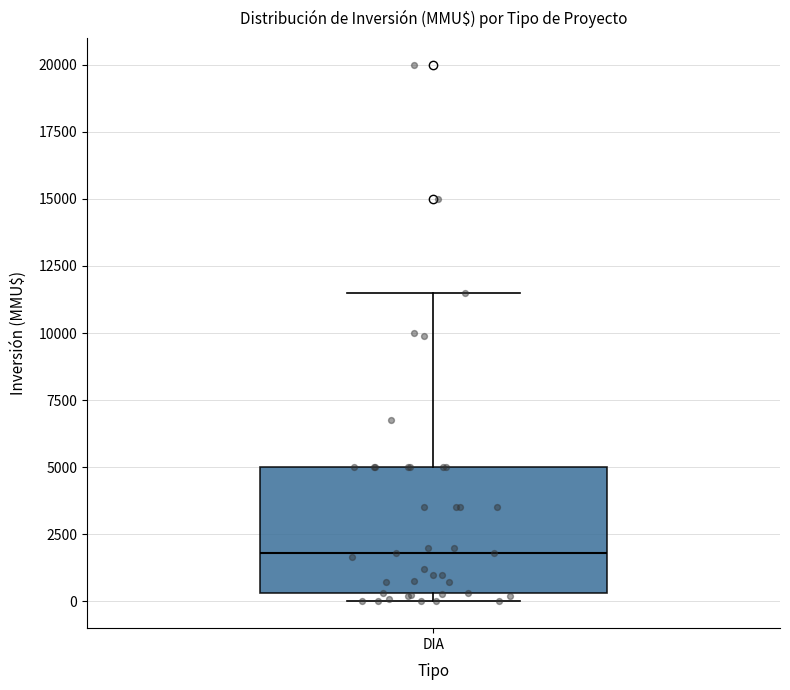

Where does the upper whisker of the box for DIA end on the y-axis? The values are not printed on the chart, so give them approximately, as read against the axis.

11500